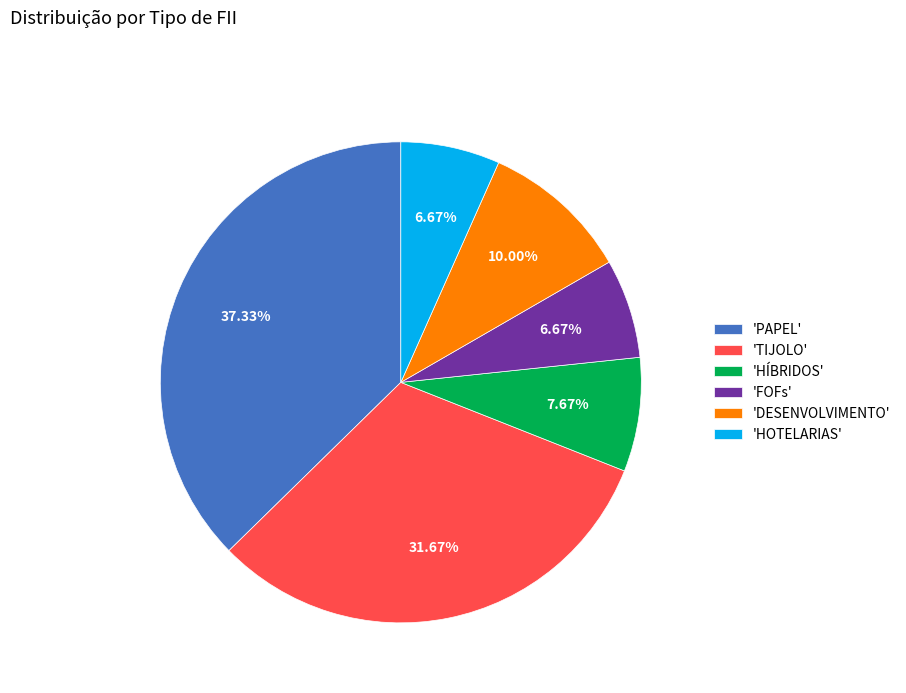

Does any single category account for the majority?

No